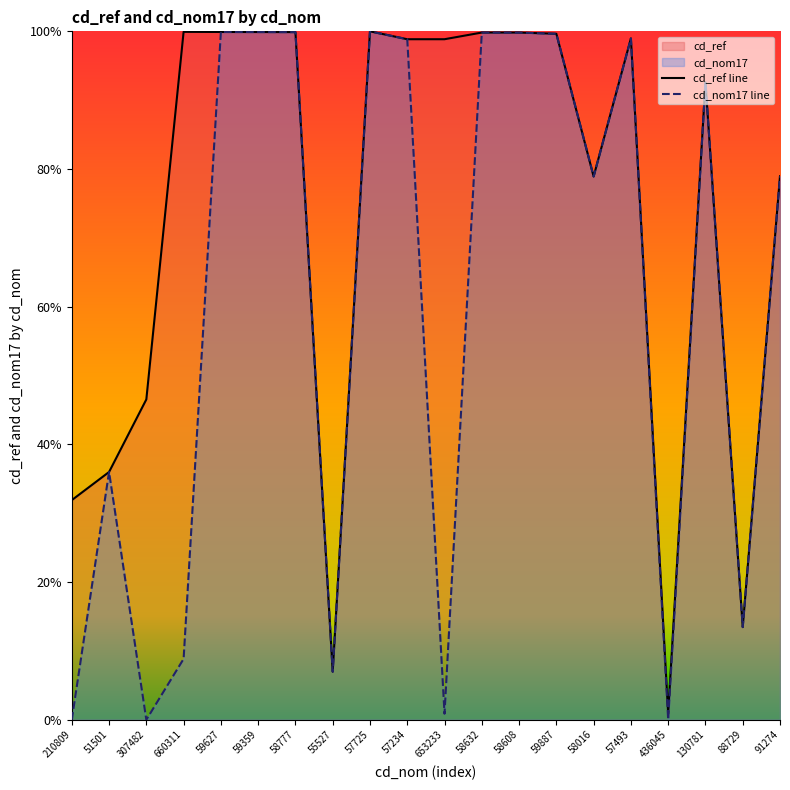

Does the chart display data point markers on the line(s)?

No